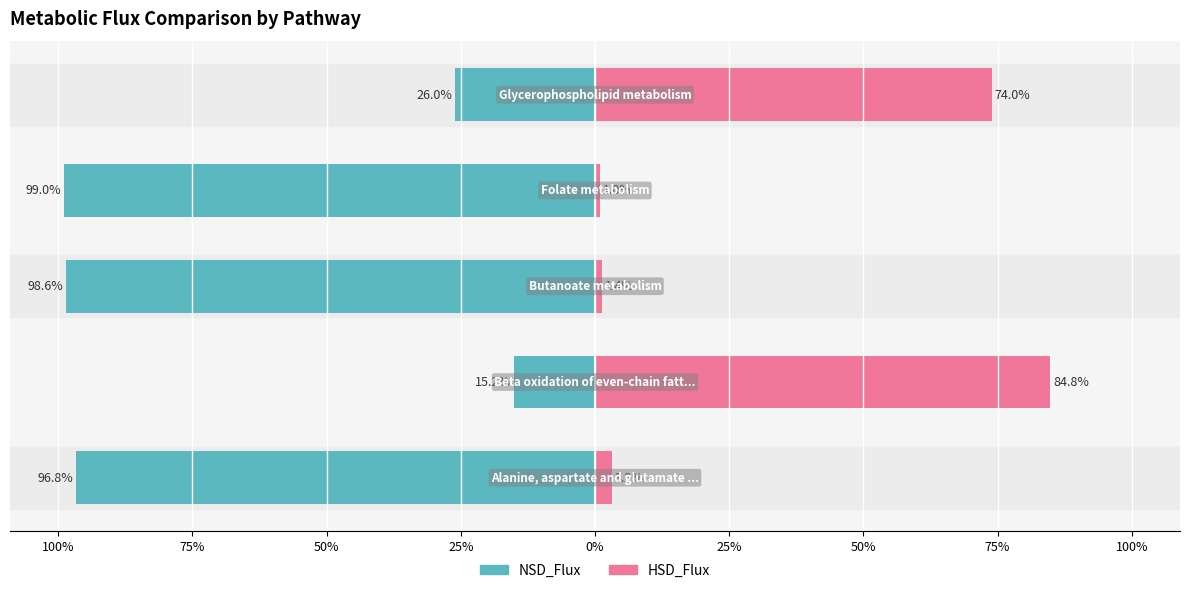

The HSD_Flux series shows 0.9 at 75%. True or false?

False